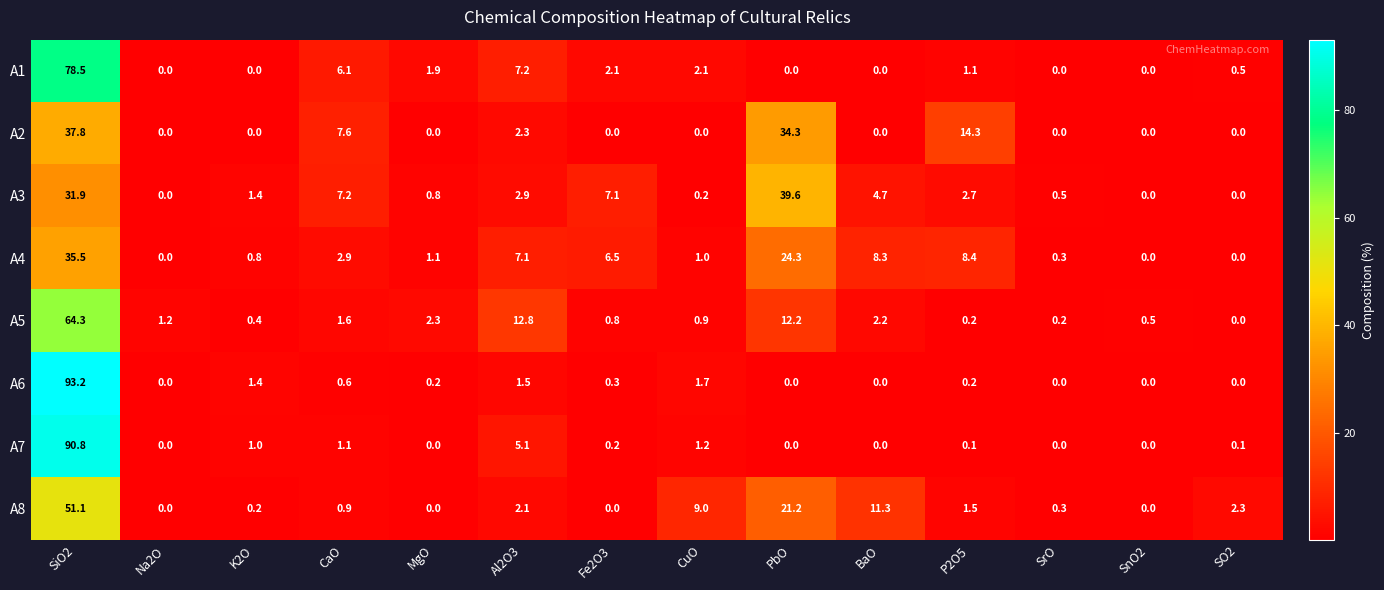

Which series has the widest spread of values?

A6